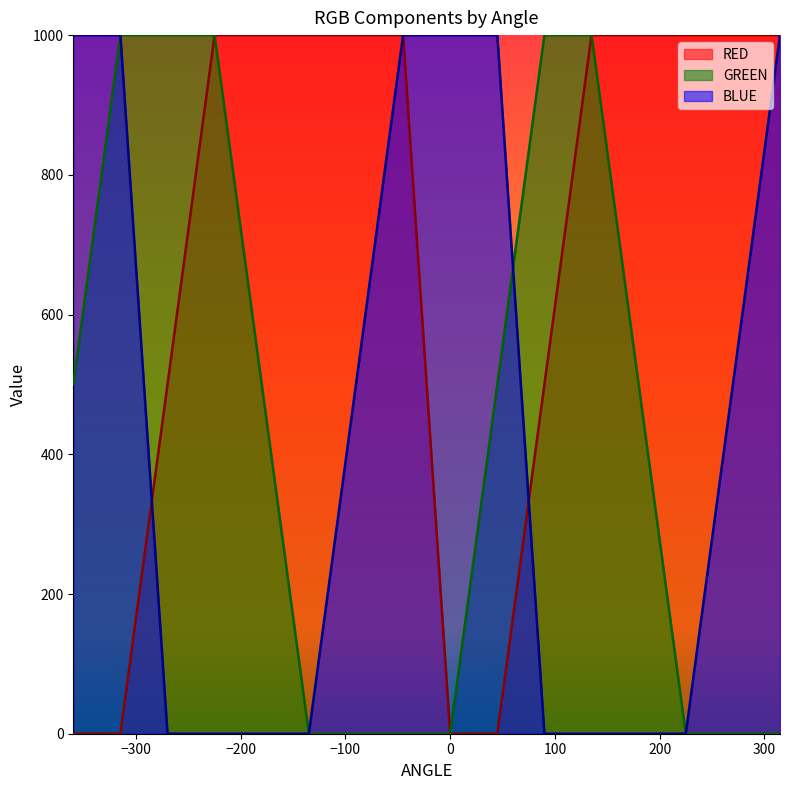

True or false: RED has more than 2 interior local peaks.

False